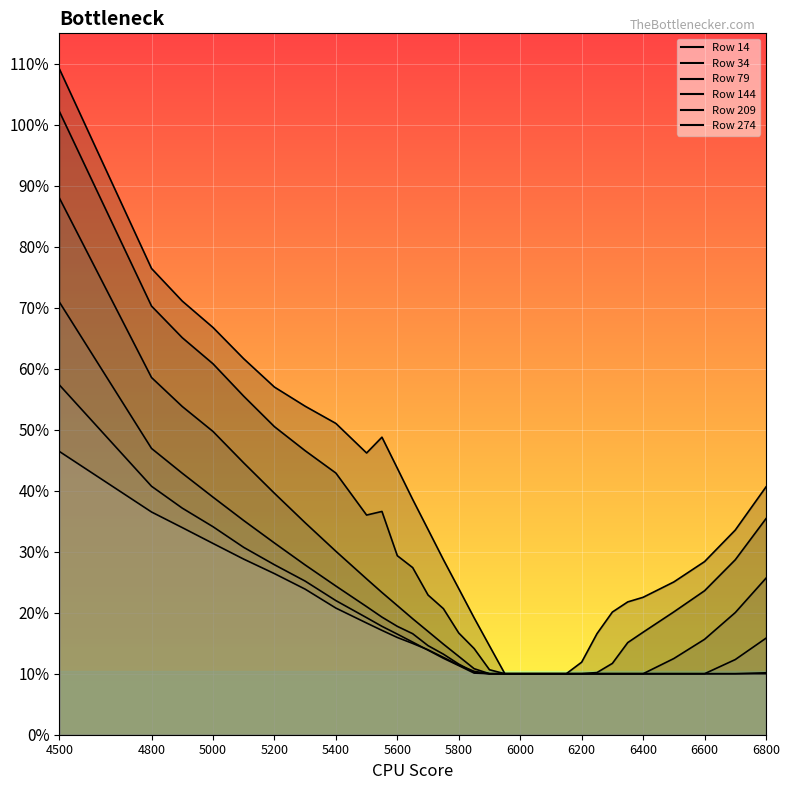

Between 5000 and 5700, which series saw the biggest shift?

34